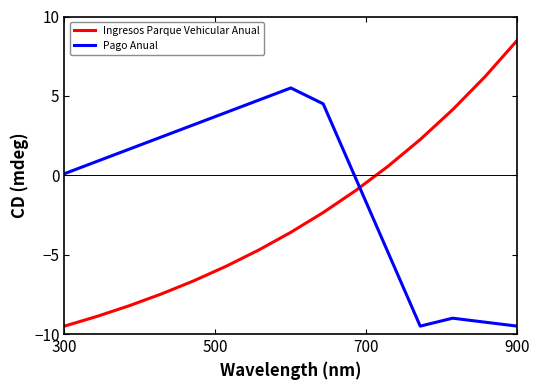

Rank the series by their maximum value, from lowest to highest.

Pago Anual, Ingresos Parque Vehicular Anual